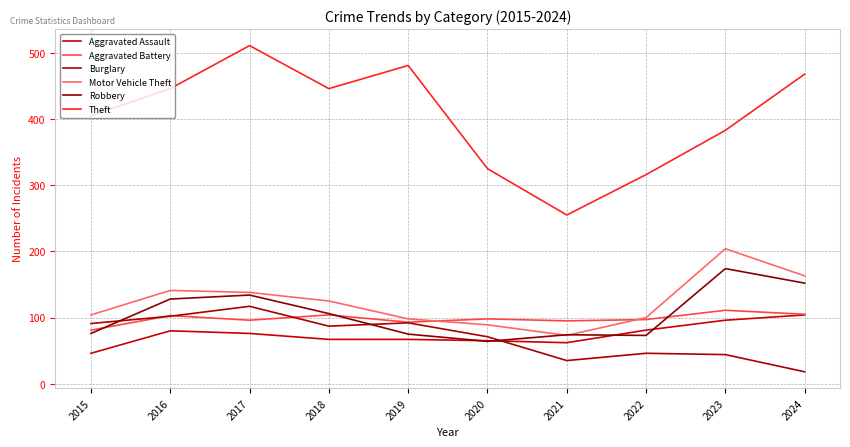

At which label does Aggravated Assault reach its peak?

2024